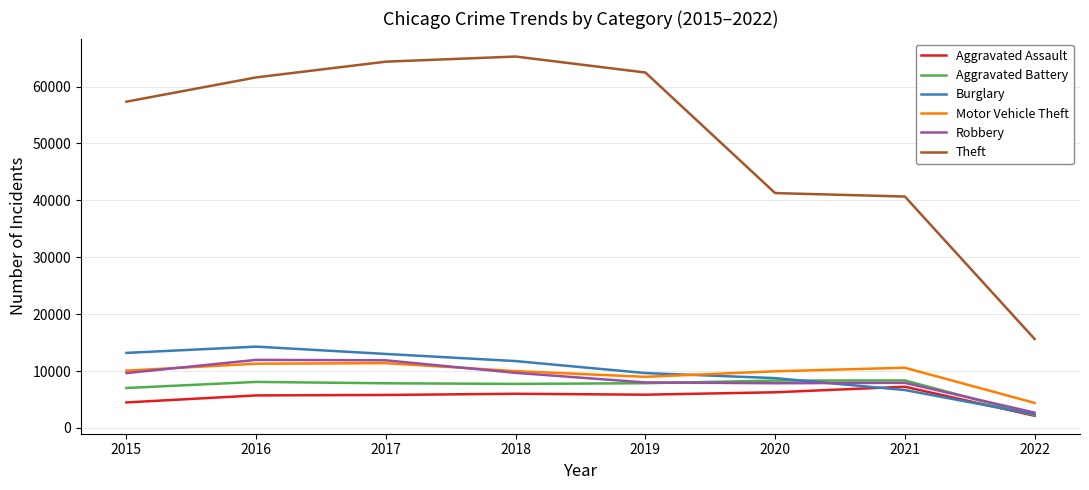

Which category has the highest value in the Theft series?

2018